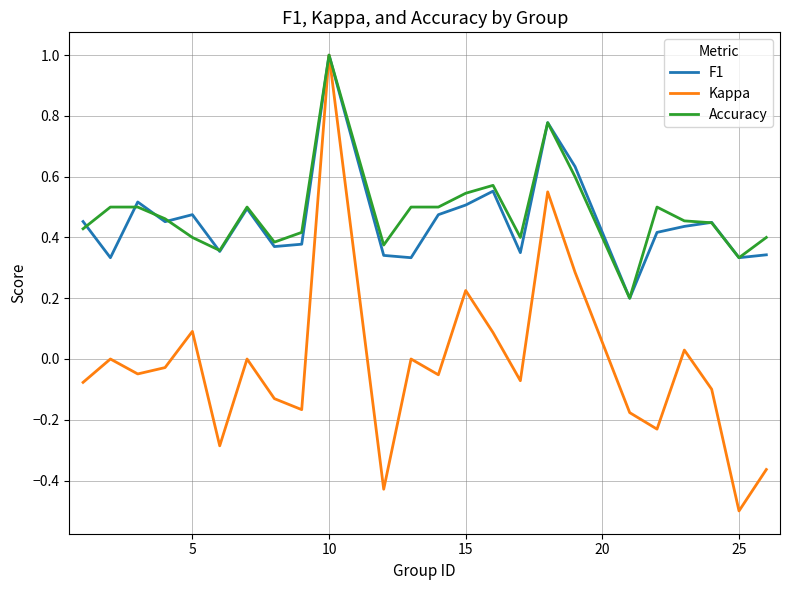

What are all the series names shown in the legend?

F1, Kappa, Accuracy